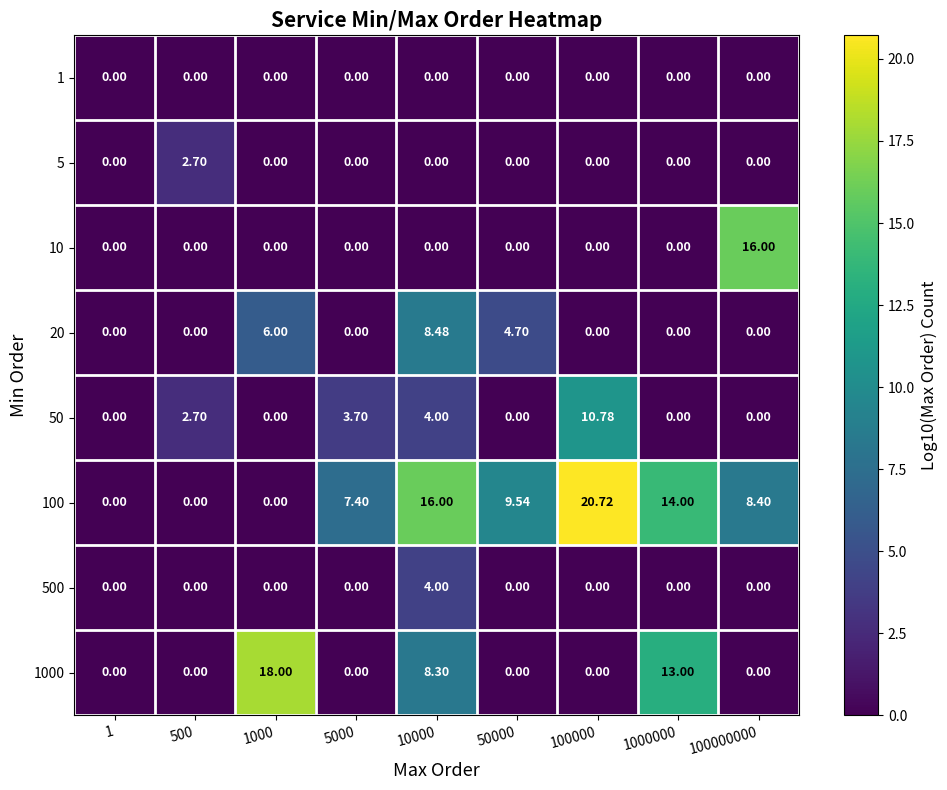

Between 10000 and 1000000, which is larger?

10000